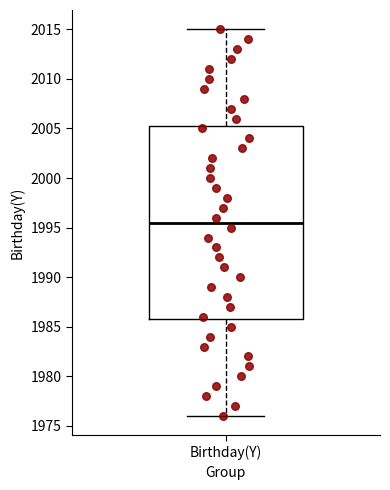

Read this box plot against the y-axis: the position of the median line, the range covered by the box, and the ends of both whiskers. The values are not printed on the chart, so give them approximately, as read against the axis.

median 1995.5, box 1986.0 to 2005.5, whiskers 1976.0 to 2015.0